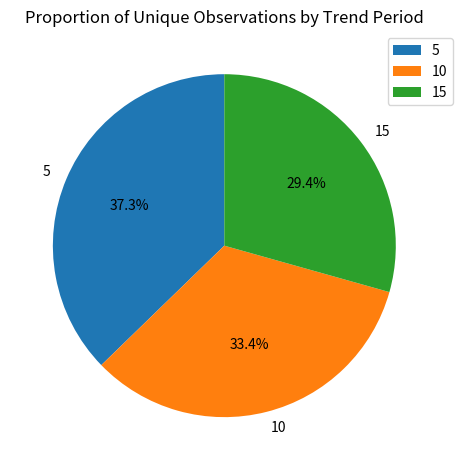

The 15 slice represents 21% of the pie. True or false?

False